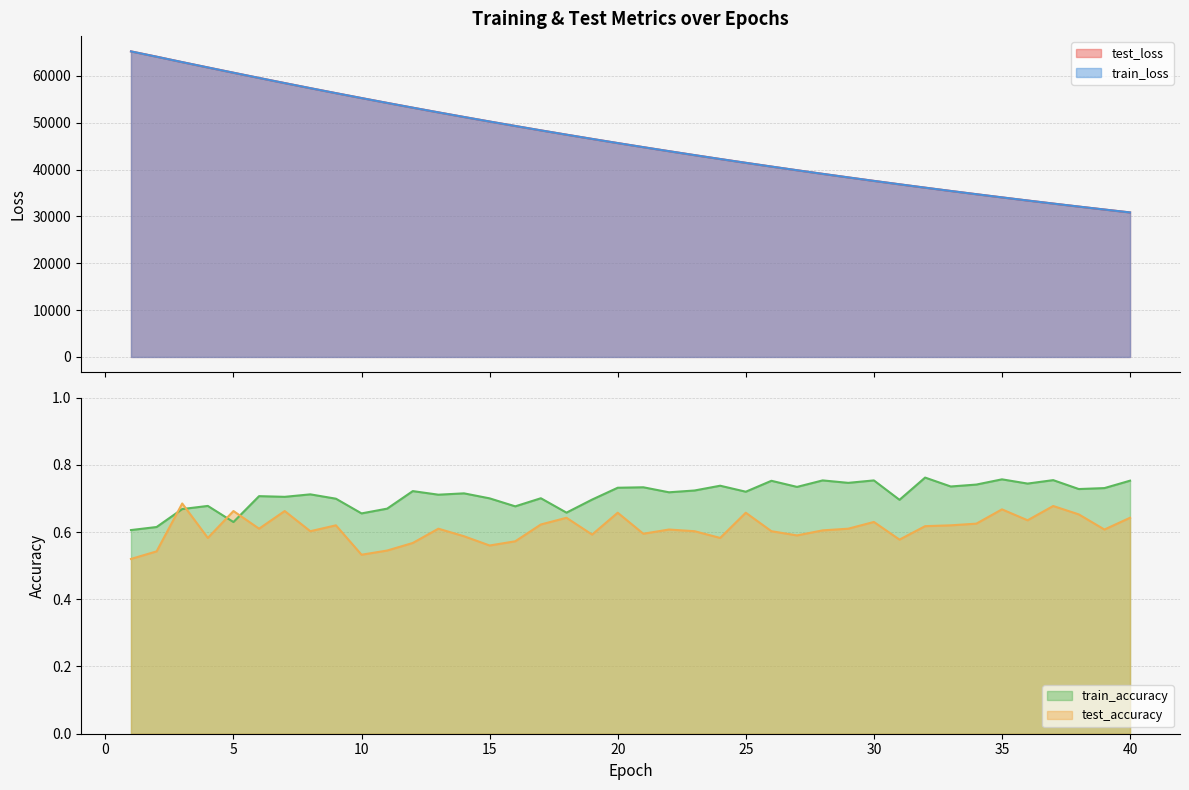

At which label is train_loss closest to 48033?

17